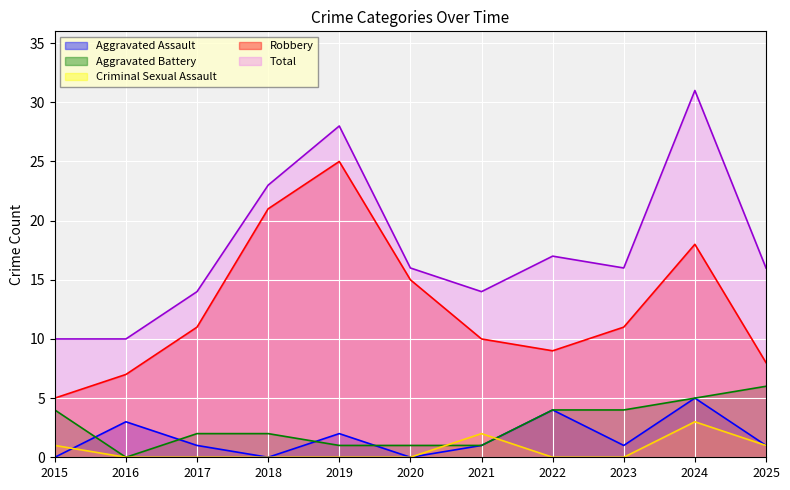

What is the greatest value displayed?

31